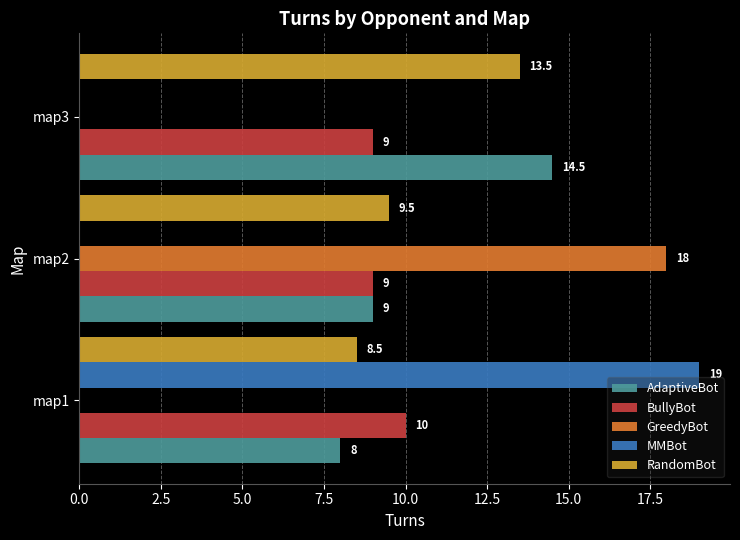

Is the value of RandomBot at map1 greater than the value of MMBot at map2?

Yes